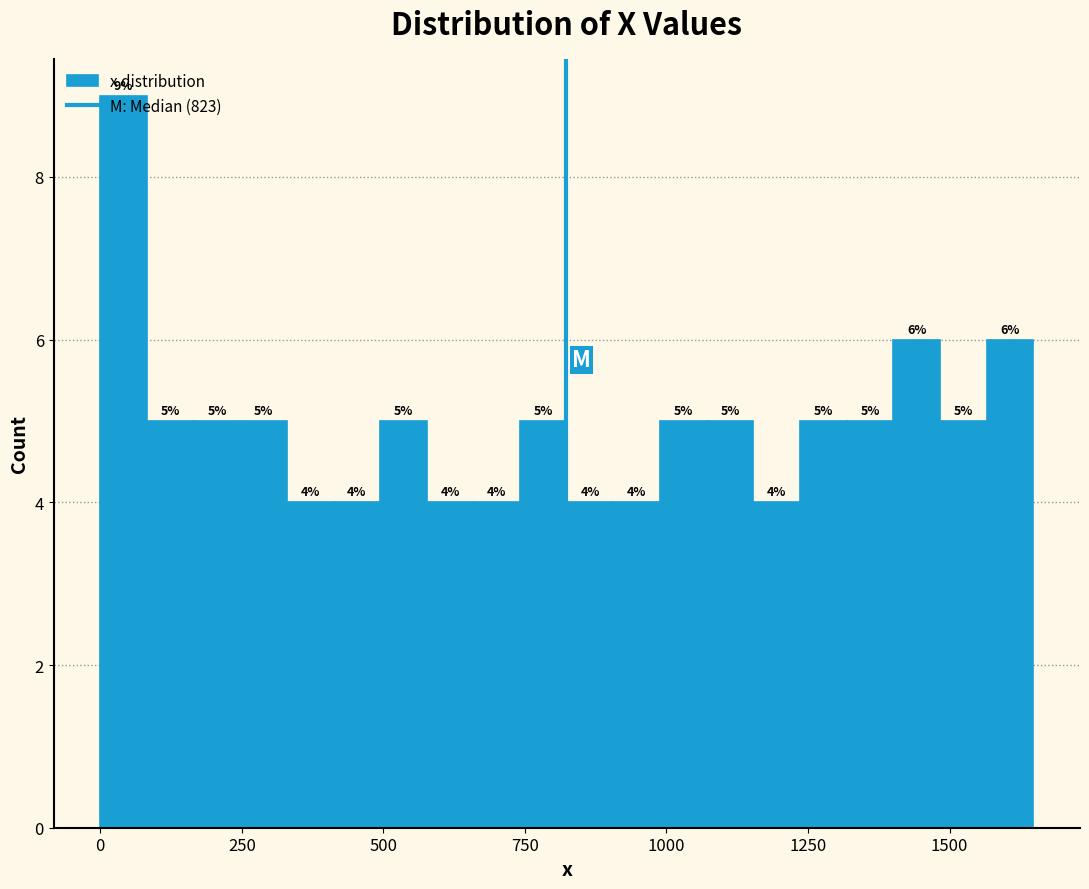

Read against the x-axis, roughly where is the centre of the tallest bar?

50